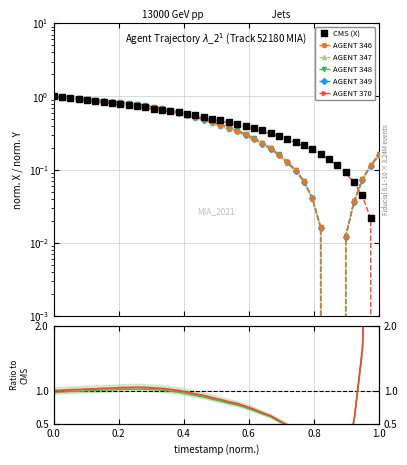

At which label is CMS (X) closest to 0?

1.0